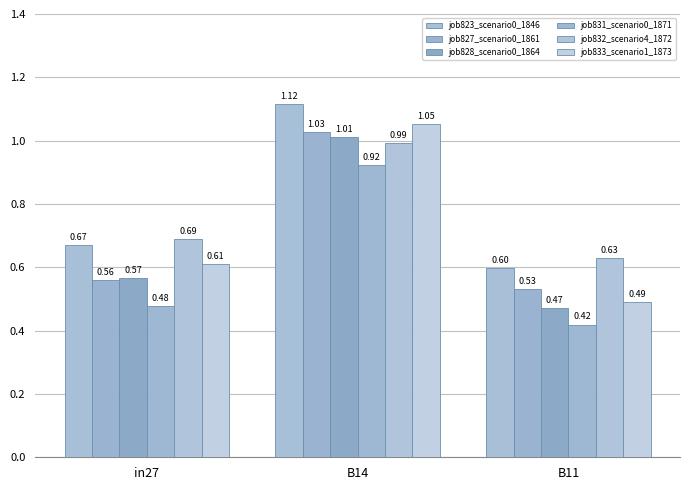

Is it true that job831_scenario0_1871 equals 0.6 at B11?

False